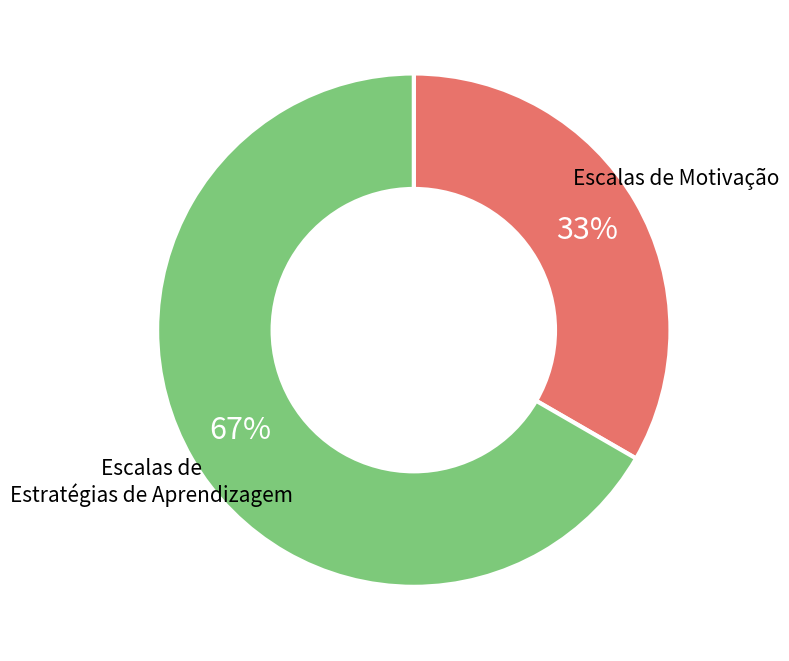

To the nearest percent, what is the average slice percentage?

50%